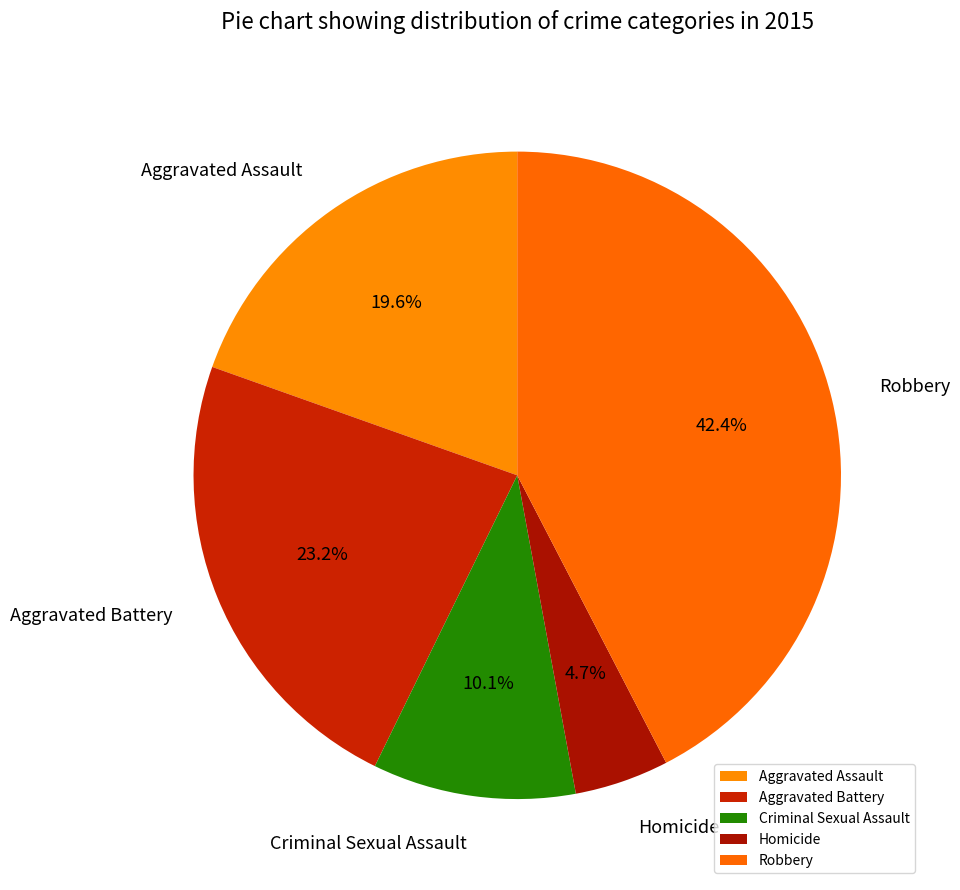

True or false: Aggravated Assault accounts for 20% of the total.

True